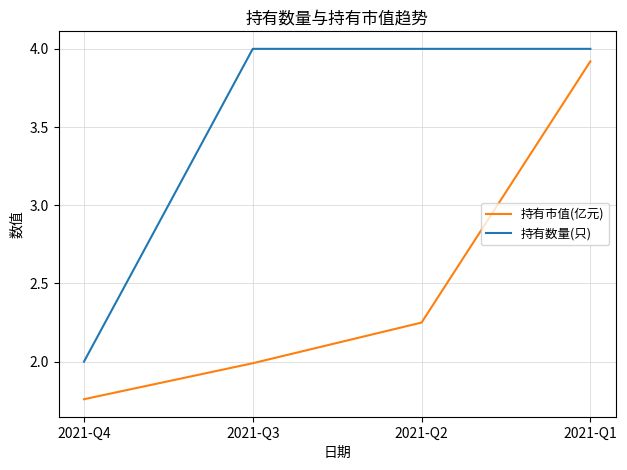

What is the sum of all 持有数量(只) values?

14.0